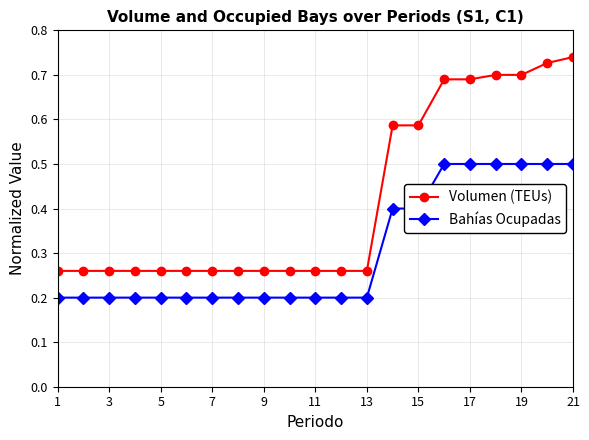

List the series in order of their overall mean, highest first.

Volumen (TEUs), Bahías Ocupadas